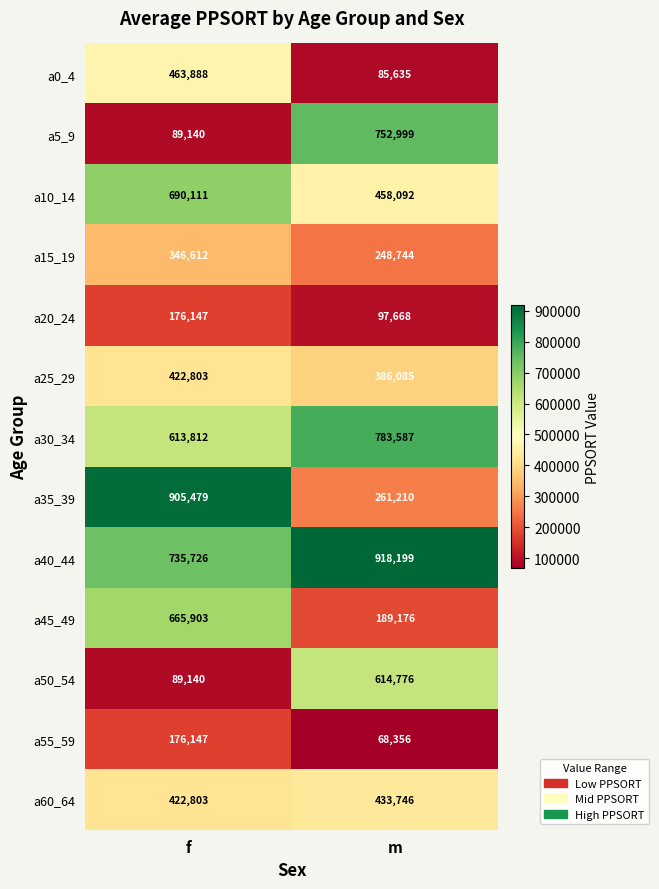

Reading left to right, list all the values displayed in this chart.

a0_4: f=463888	m=85635
a5_9: f=89140	m=752999
a10_14: f=690111	m=458092
a15_19: f=346612	m=248744
a20_24: f=176147	m=97668
a25_29: f=422803	m=386085
a30_34: f=613812	m=783587
a35_39: f=905479	m=261210
a40_44: f=735726	m=918199
a45_49: f=665903	m=189176
a50_54: f=89140	m=614776
a55_59: f=176147	m=68356
a60_64: f=422803	m=433746